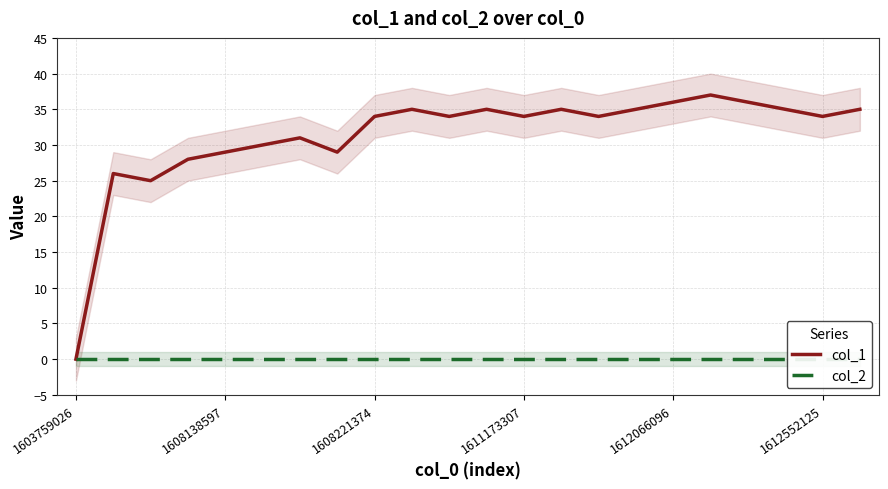

At which label does col_1 reach its minimum?

1603759026